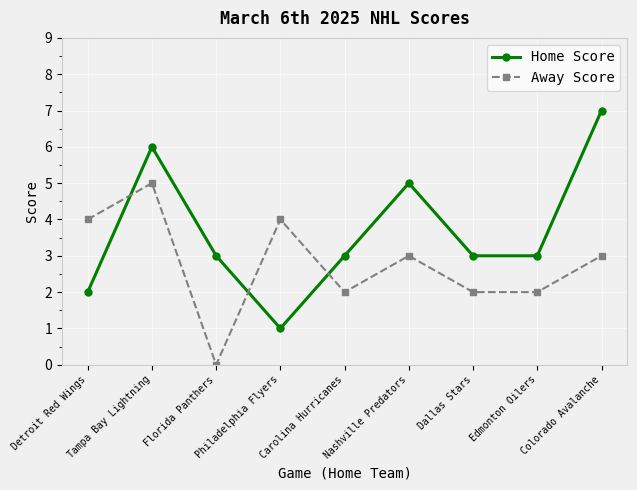

What position from the left is Detroit Red Wings?

1